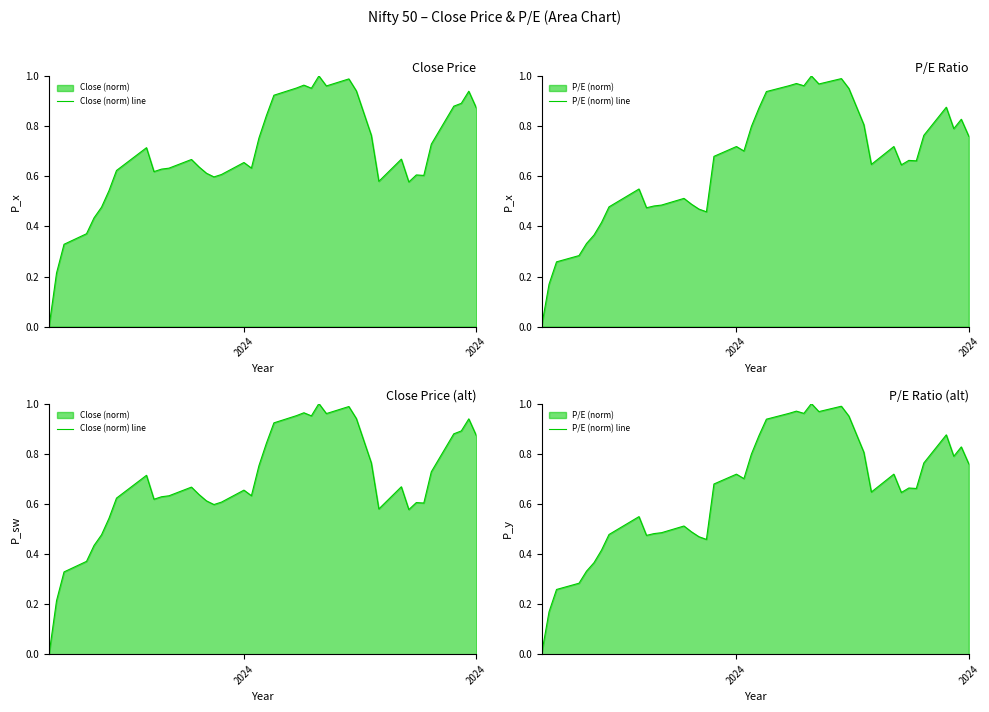

Is it true that P/E (norm) line equals 0.7 at 9?

False